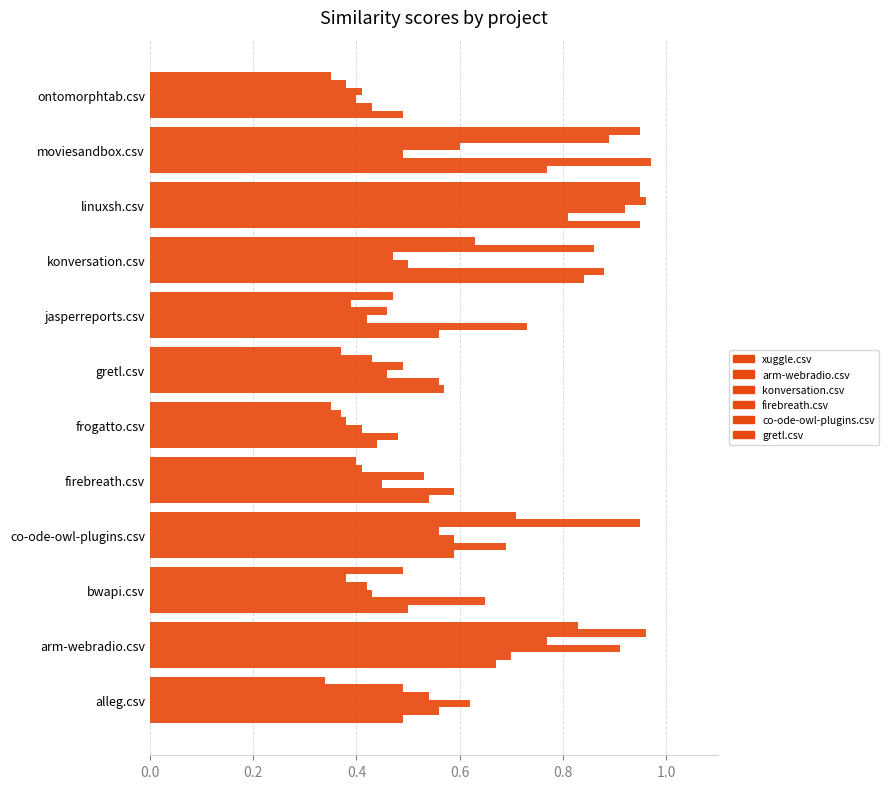

Count the number of categories in the chart.

12